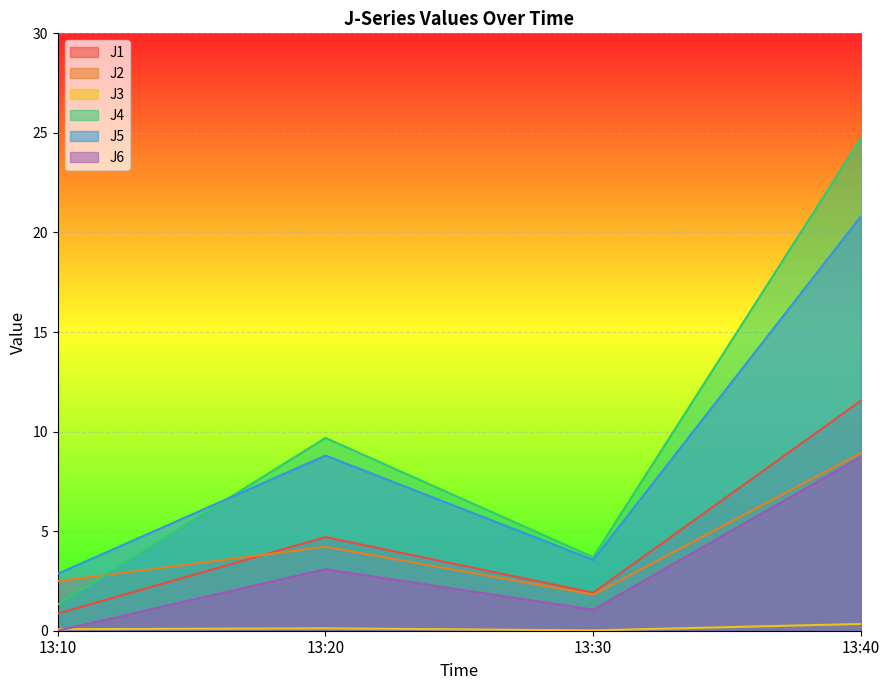

Does the chart display data point markers on the line(s)?

No